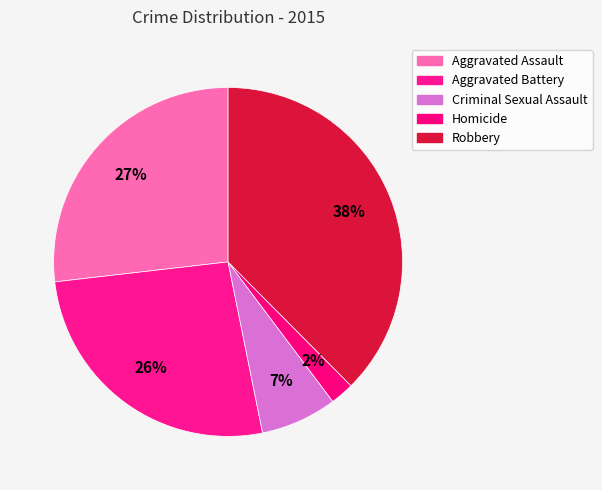

Which category has the biggest portion of the pie?

Robbery